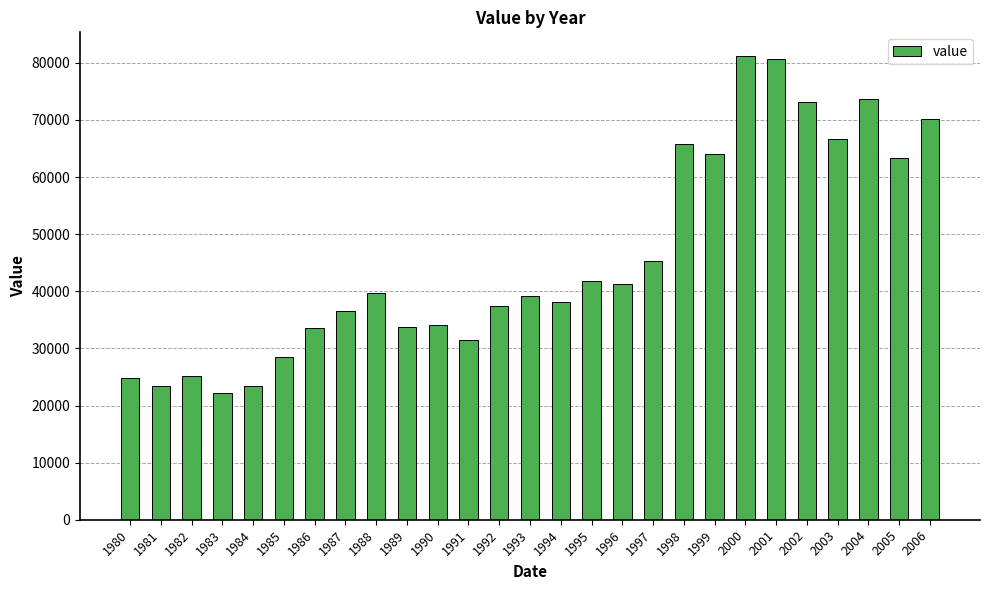

What is the sum of the values at 2001 and 2000?

161975